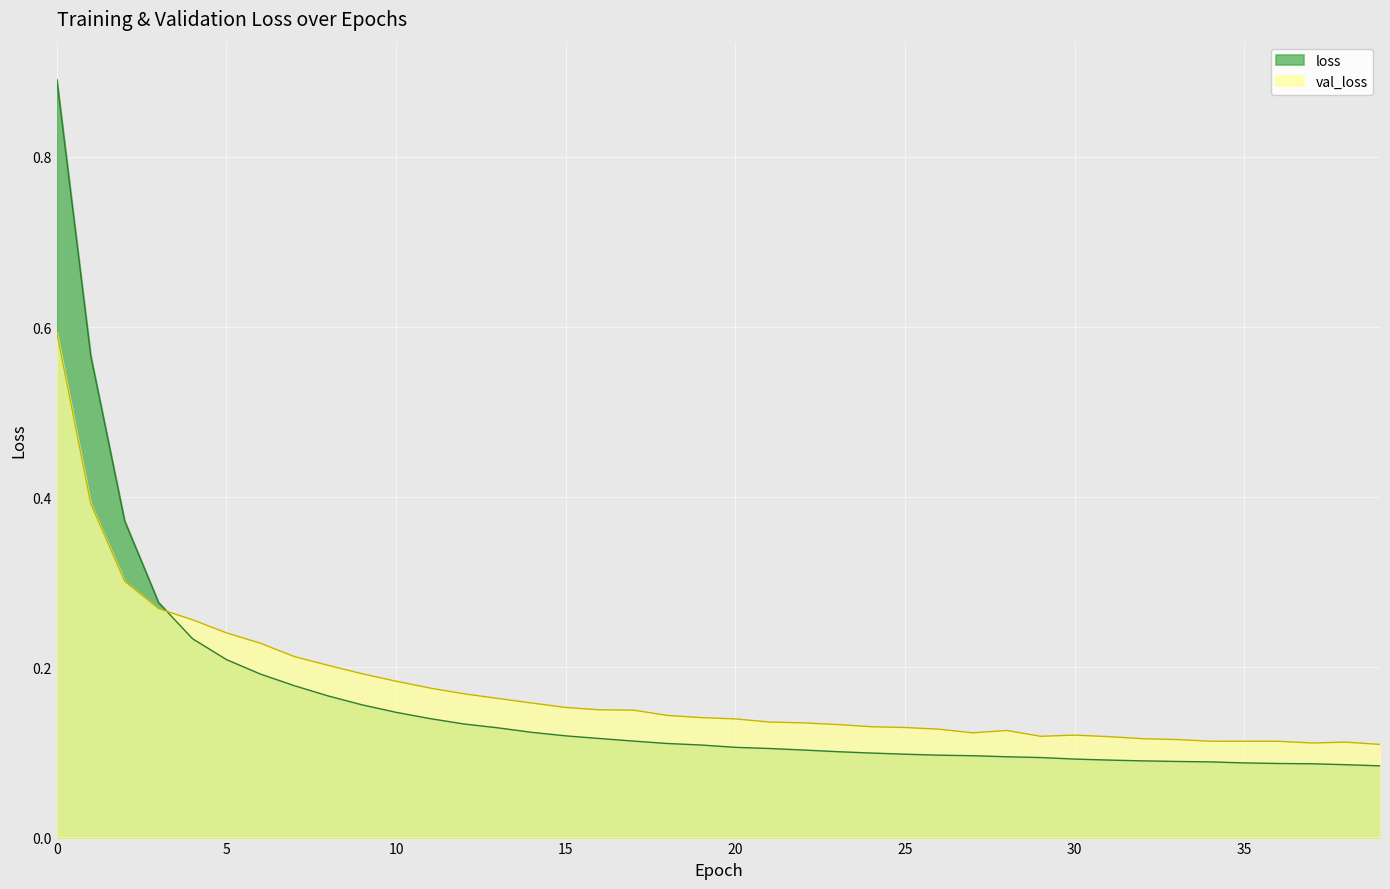

What is the smallest value displayed?

0.1